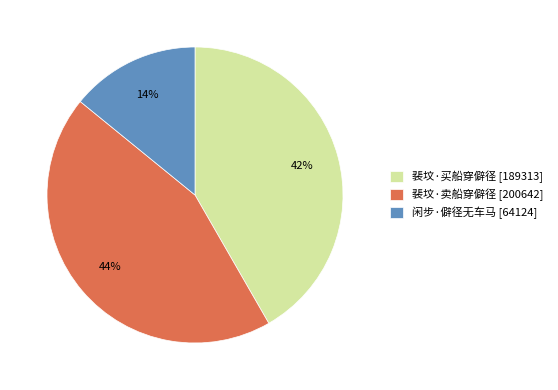

Which category has the biggest portion of the pie?

裴坟·卖船穿僻径